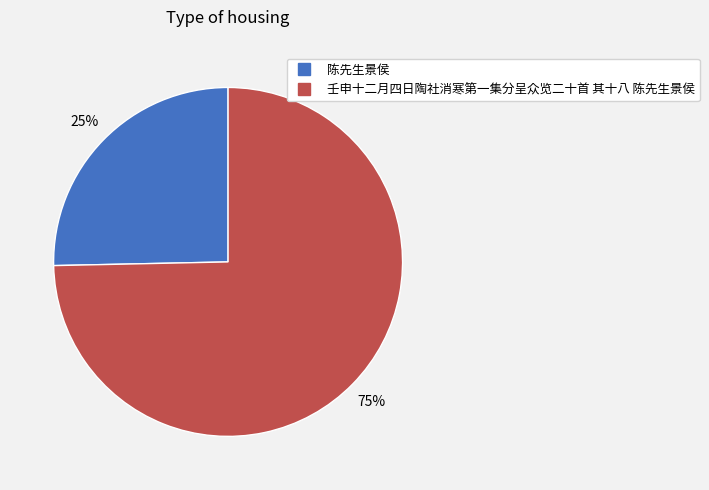

To the nearest percent, what percentage of the pie is 陈先生景侯?

25%